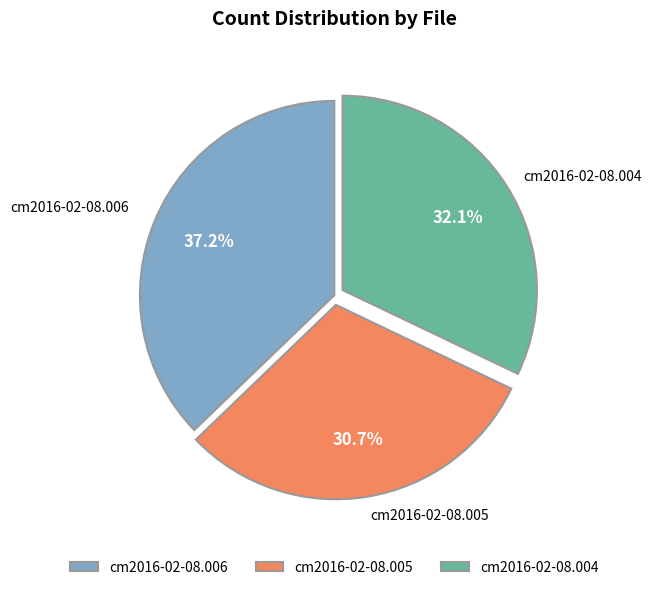

Is it true that cm2016-02-08.004 is 32% of the pie?

True